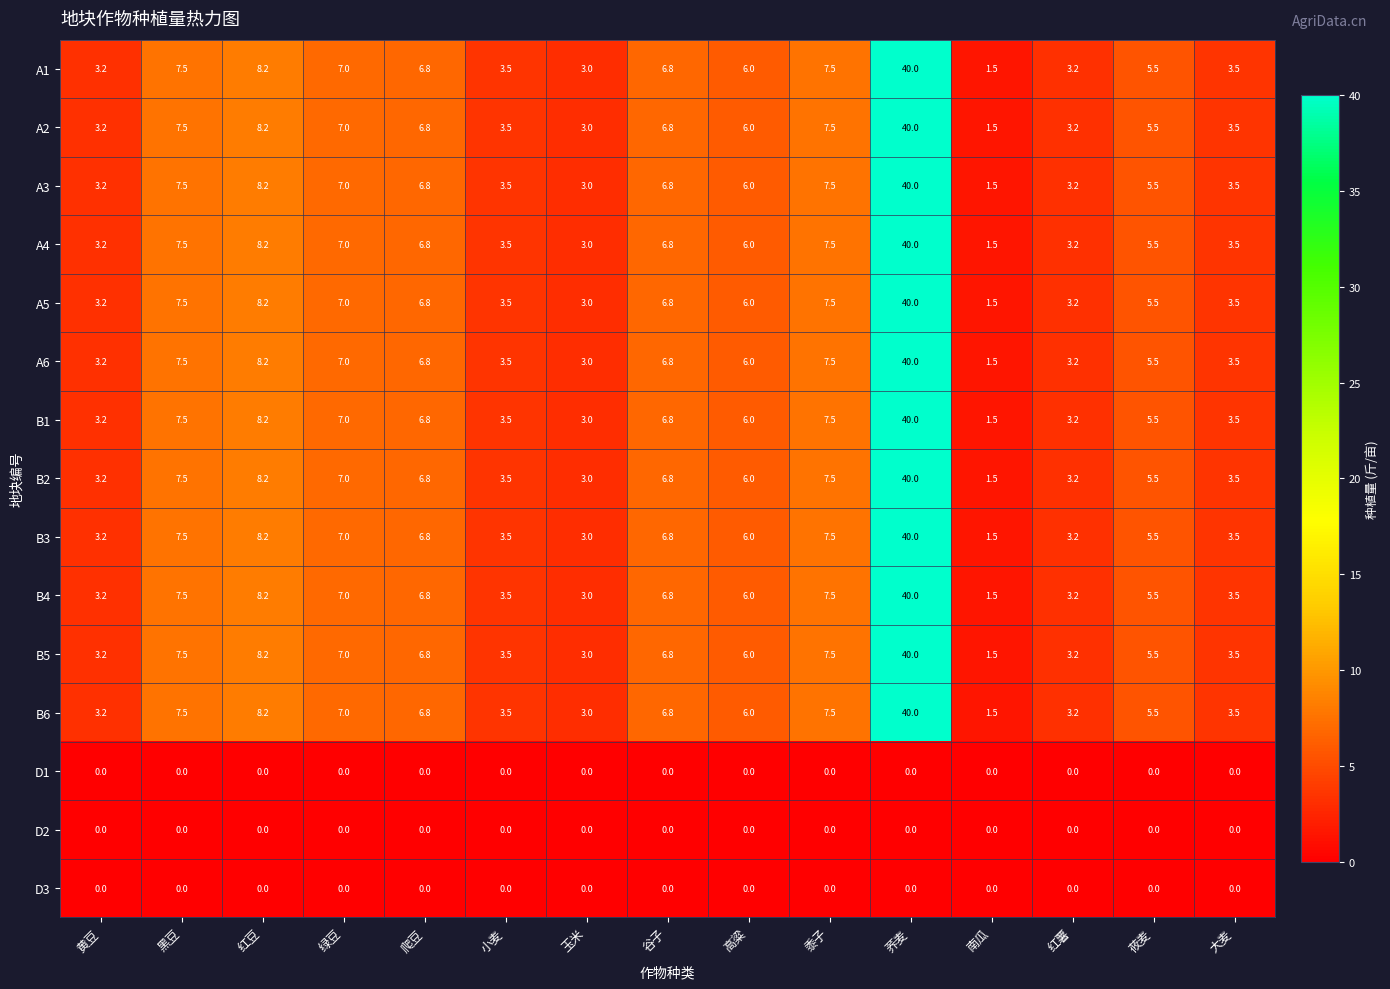

How many categories are shown in the chart?

15